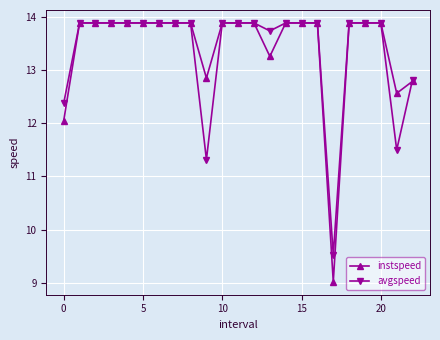

What is the smallest value displayed?

9.0